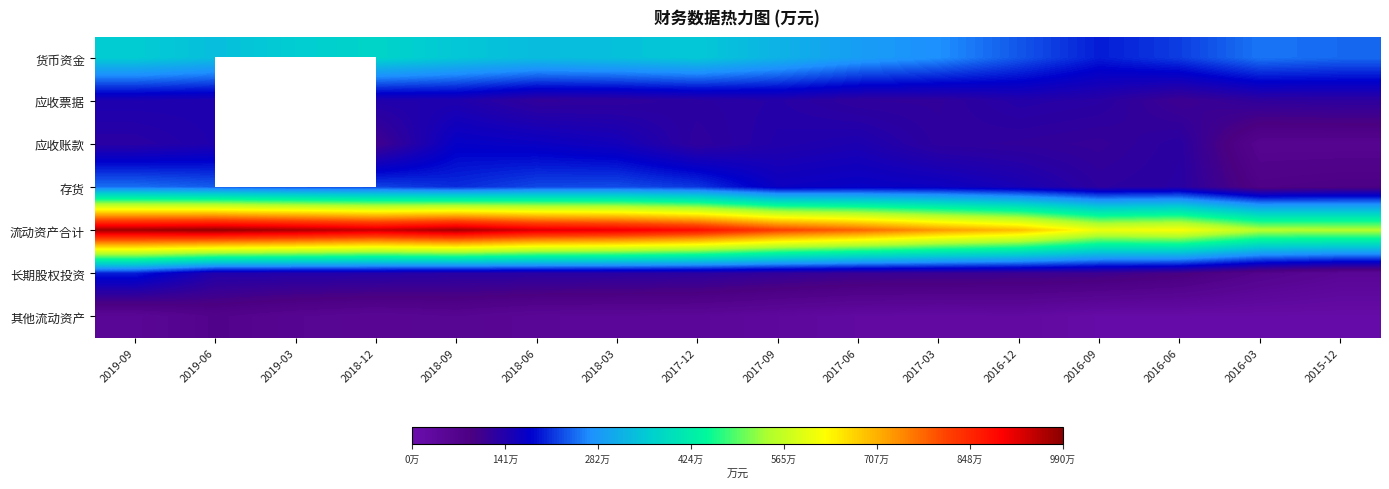

What is the spread (max minus min) of values at 2015-12?

5341617.0